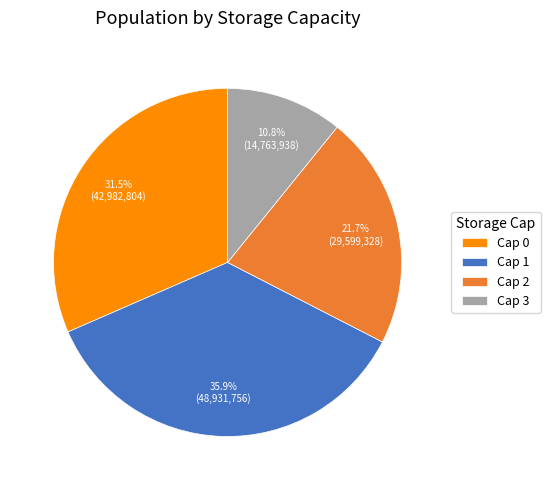

To the nearest percent, what is the difference between the largest and smallest slice percentages?

25%